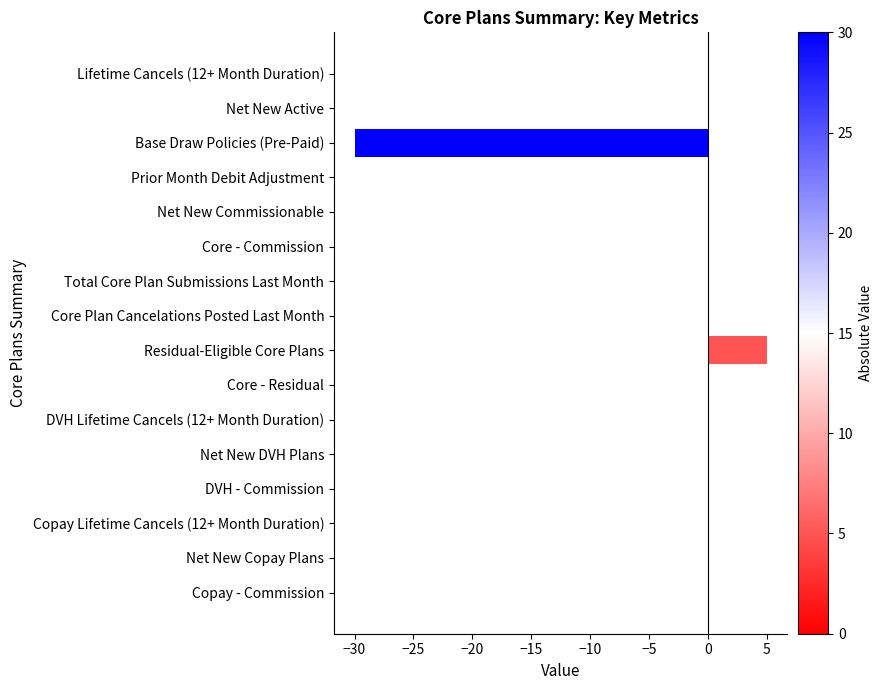

What is the maximum value shown in the chart?

5